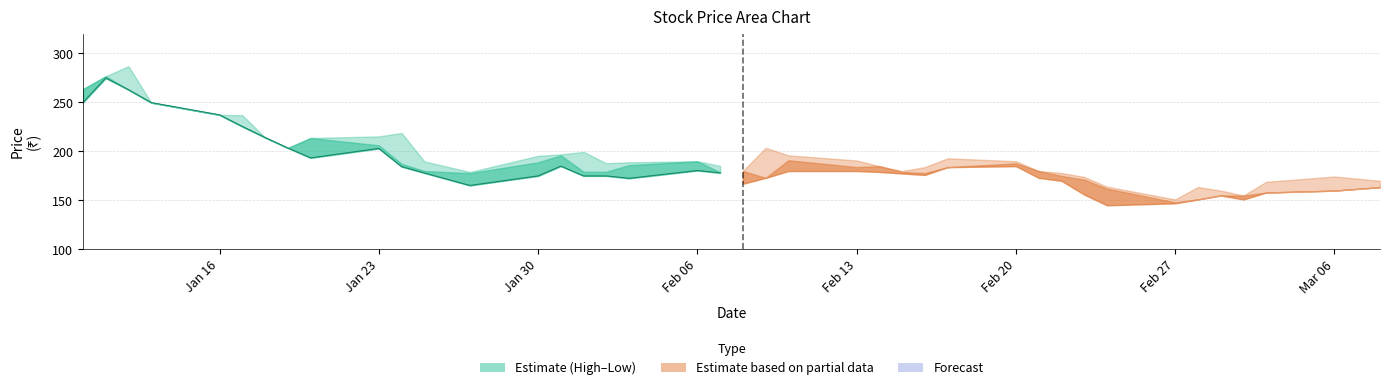

At which label does the data first exceed 193?

Jan 16